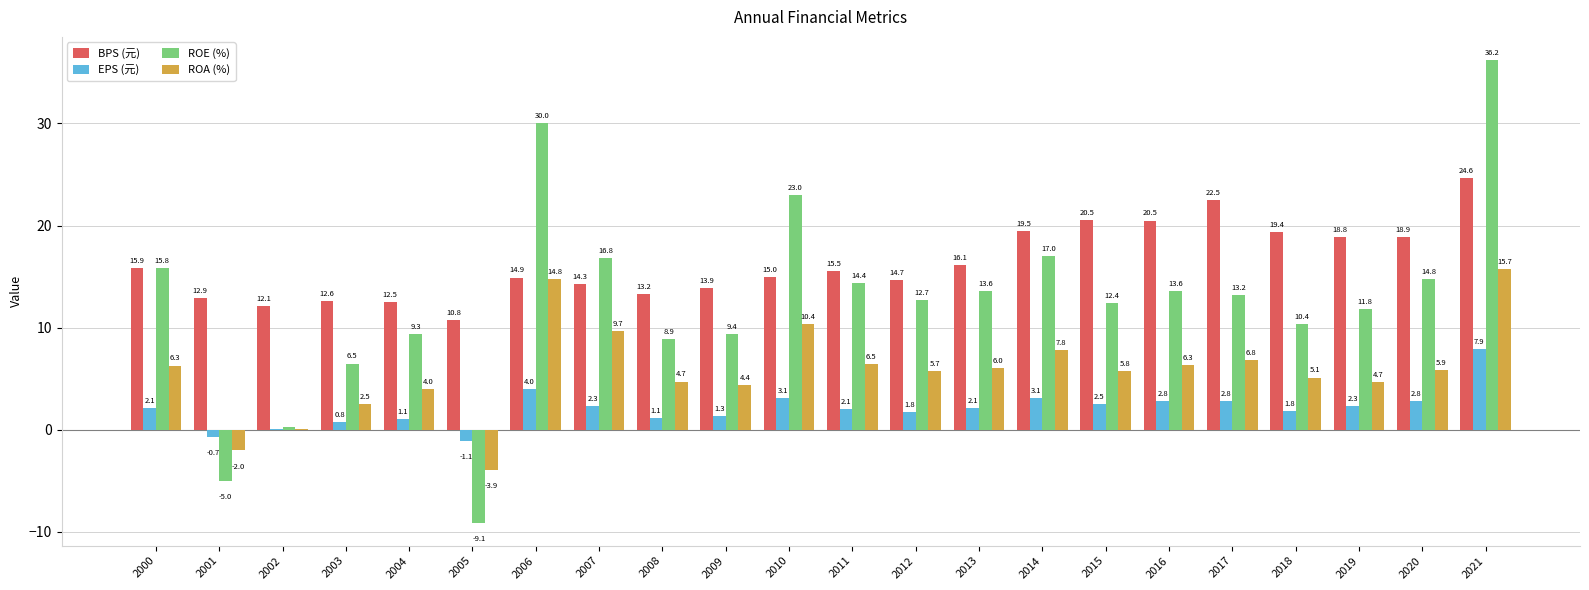

At which label does EPS (元) reach its peak?

2021